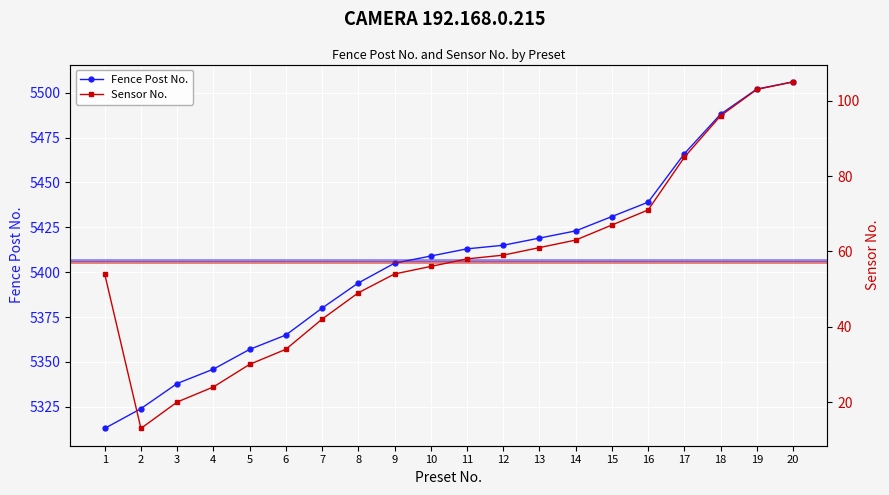

How many lines are shown in the chart?

2